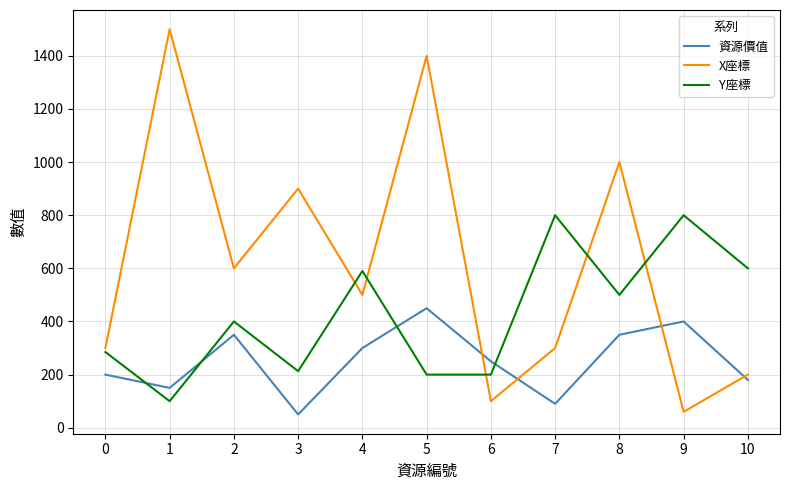

What is the maximum value shown in the chart?

1500